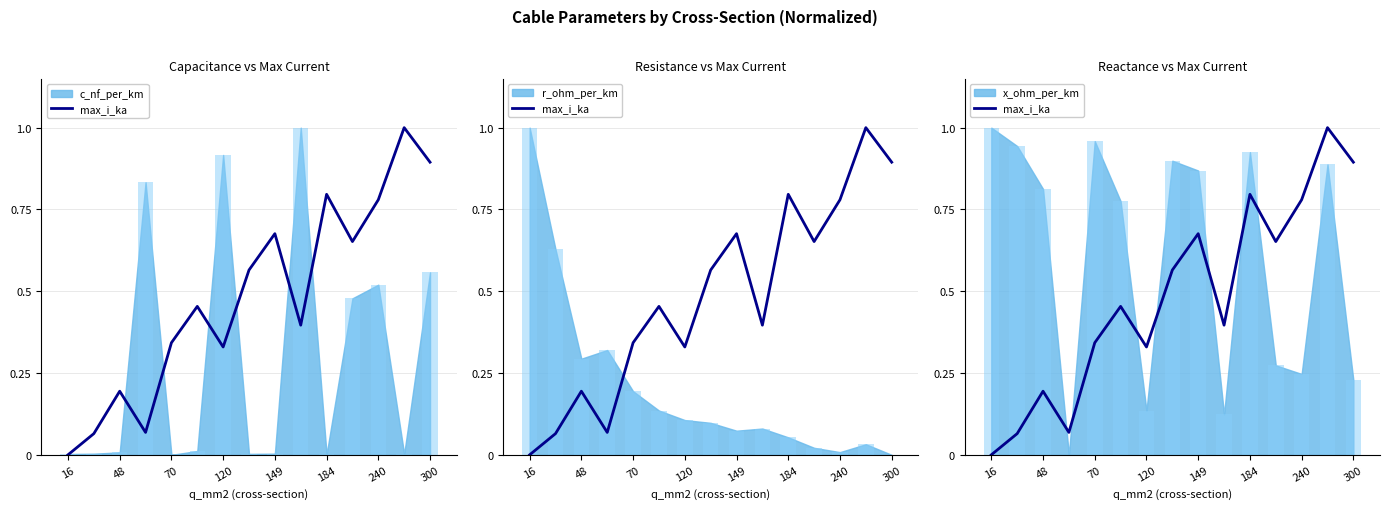

How many categories are shown in the chart?

15